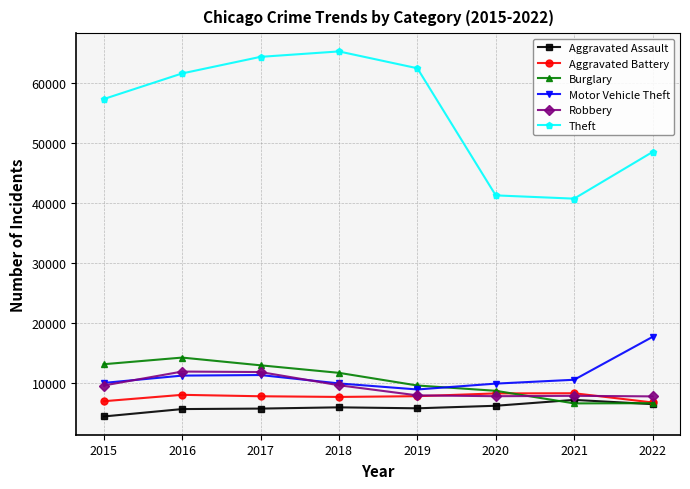

What is the total value across all series at 2017?

114279